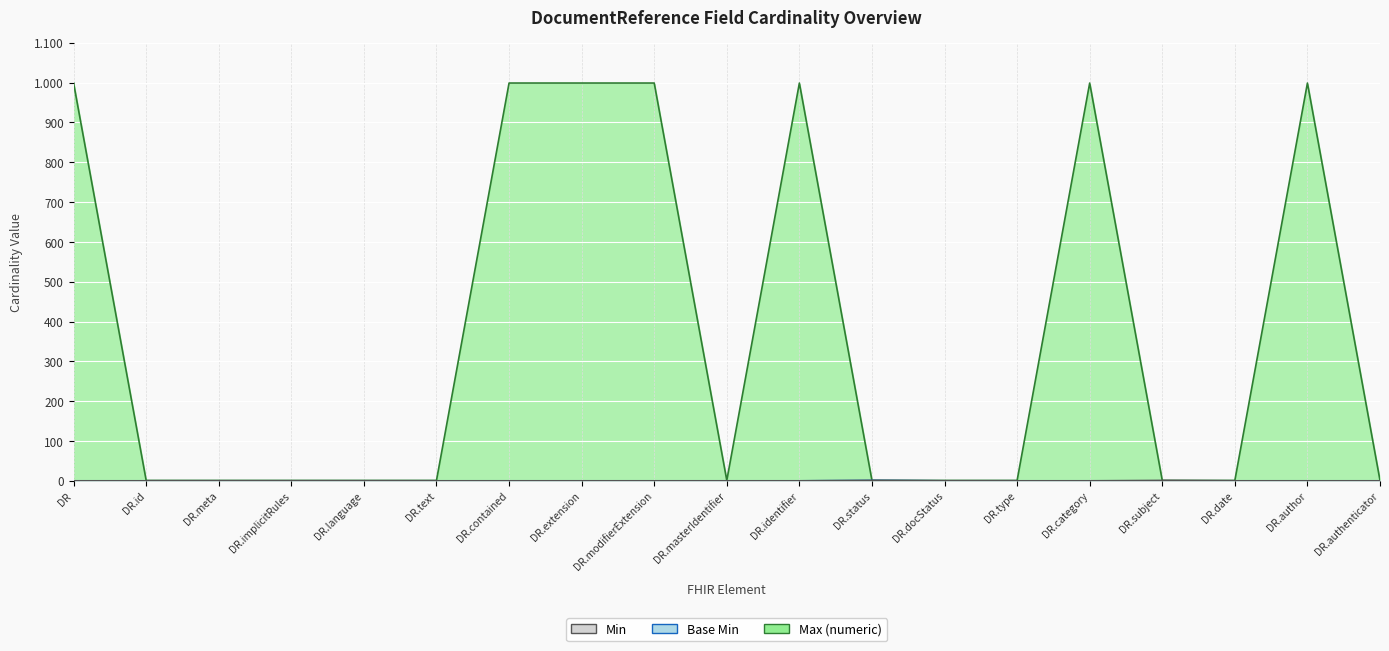

What is the label of the 18th point from the right?

DR.id